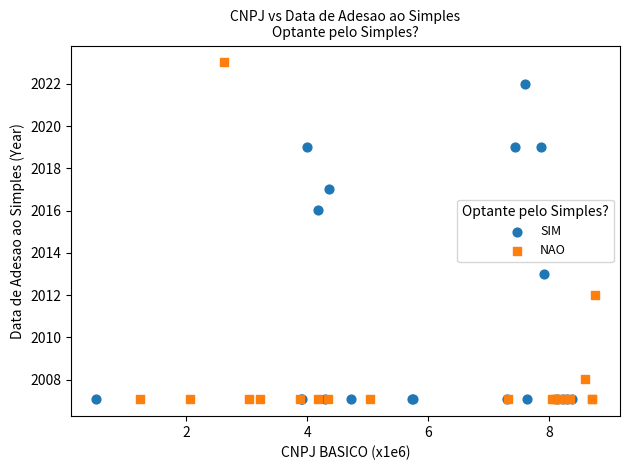

Which series has the largest Y range (max minus min)?

NAO